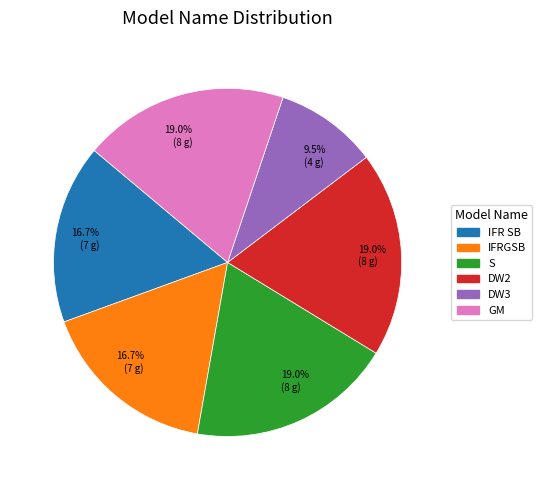

Does any single category account for the majority?

No